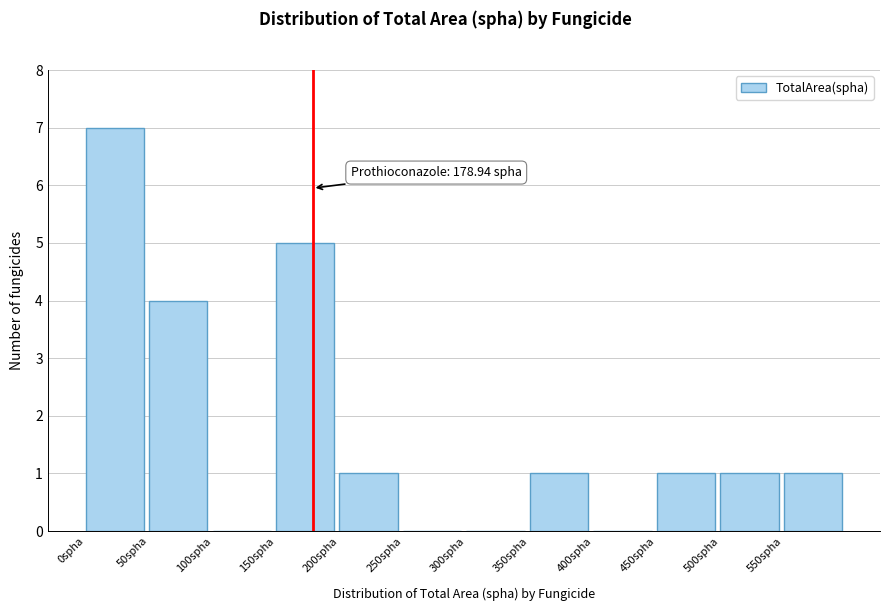

Which range on the x-axis has the tallest bar?

0 to 50